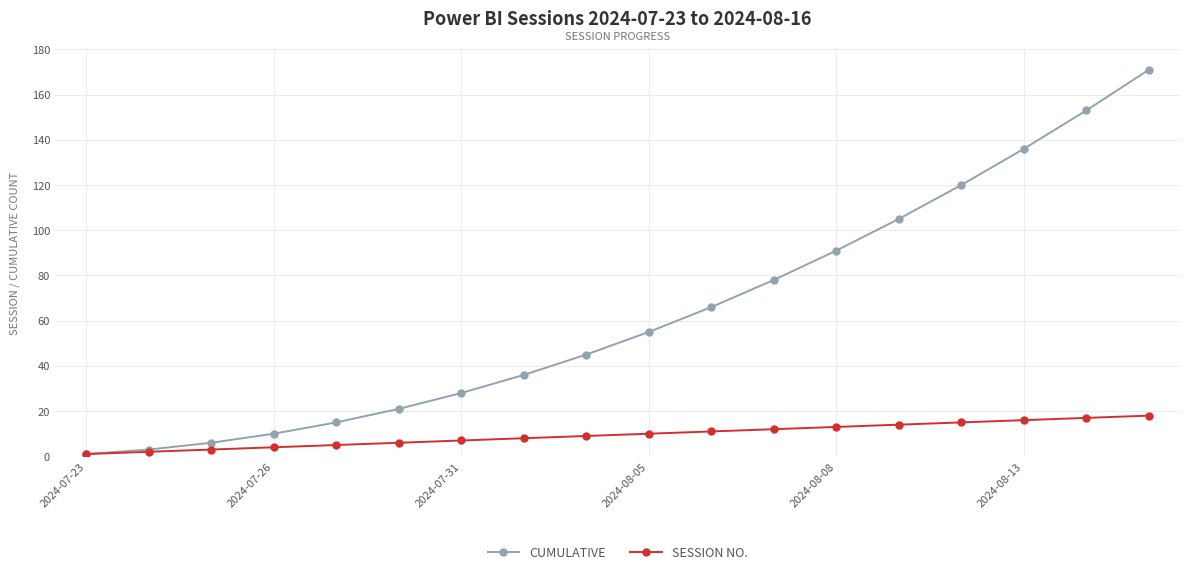

What is the minimum value shown in the chart?

1